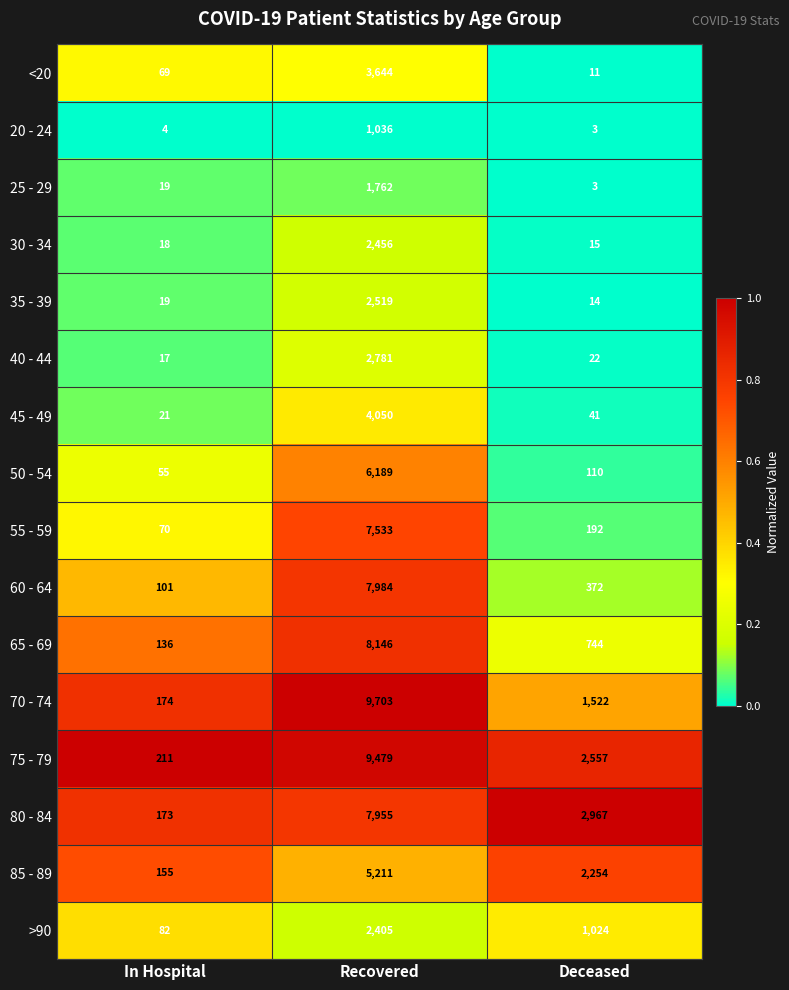

True or false: 30 - 34 has a value of 4 at Deceased.

False